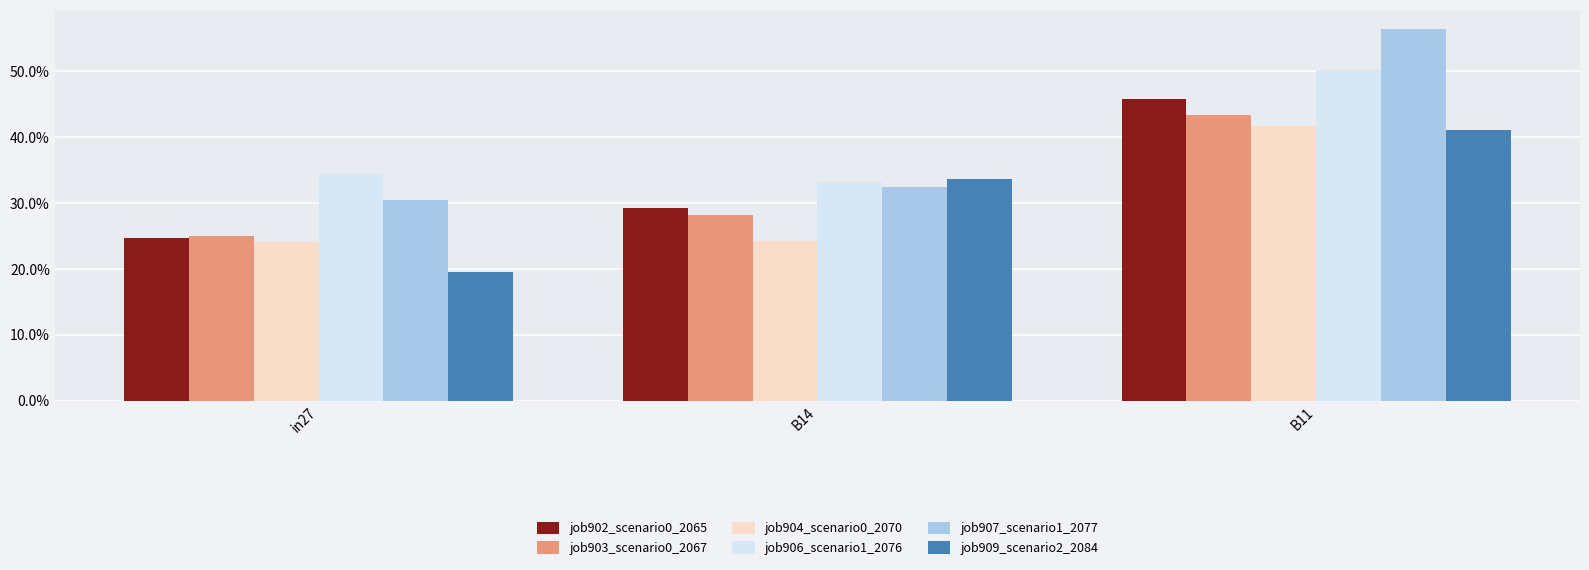

Which series has the largest total across all categories?

job907_scenario1_2077